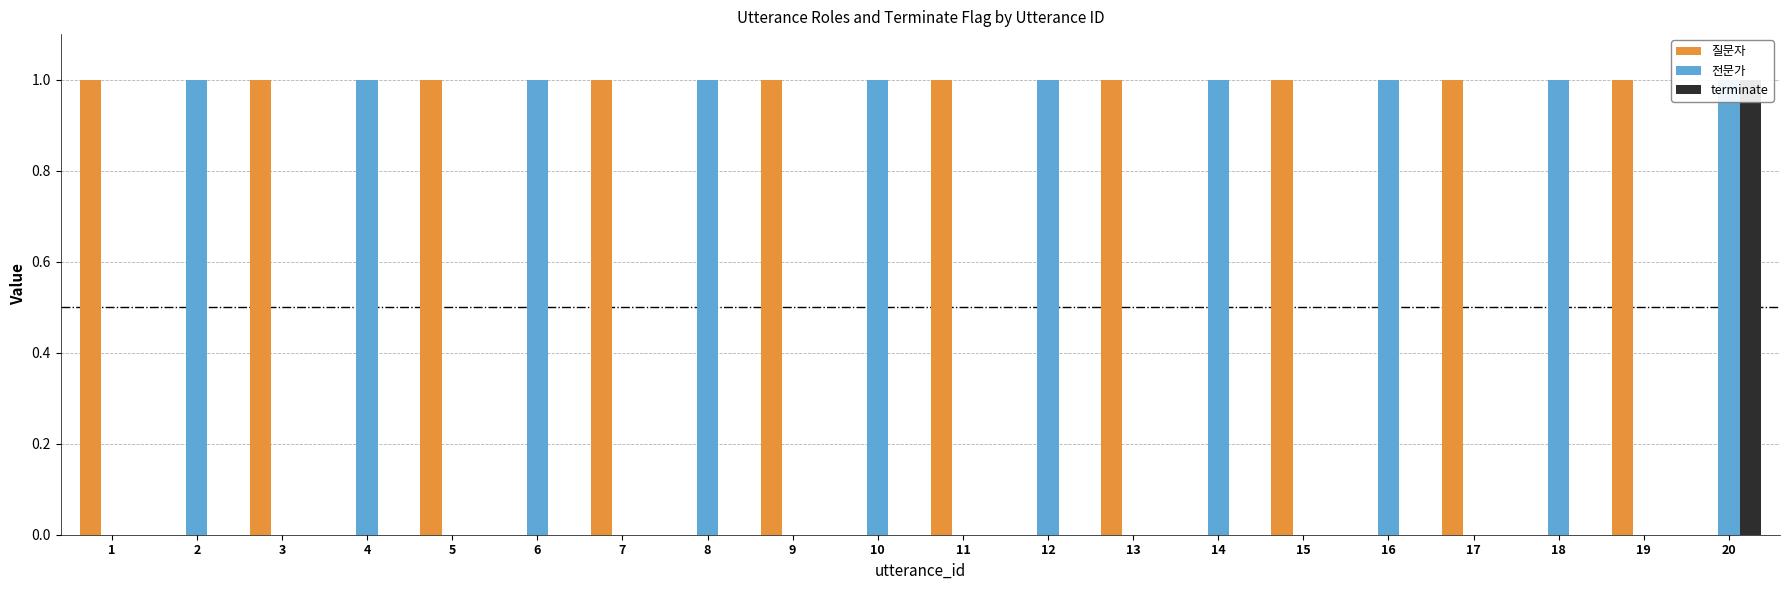

How many bars are there in each group?

3